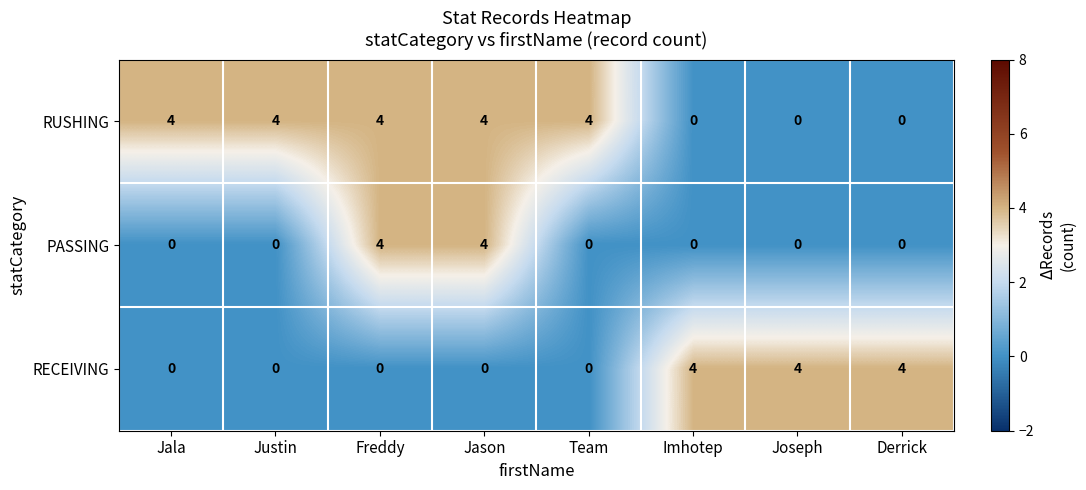

What is the spread (max minus min) of values at Justin?

4